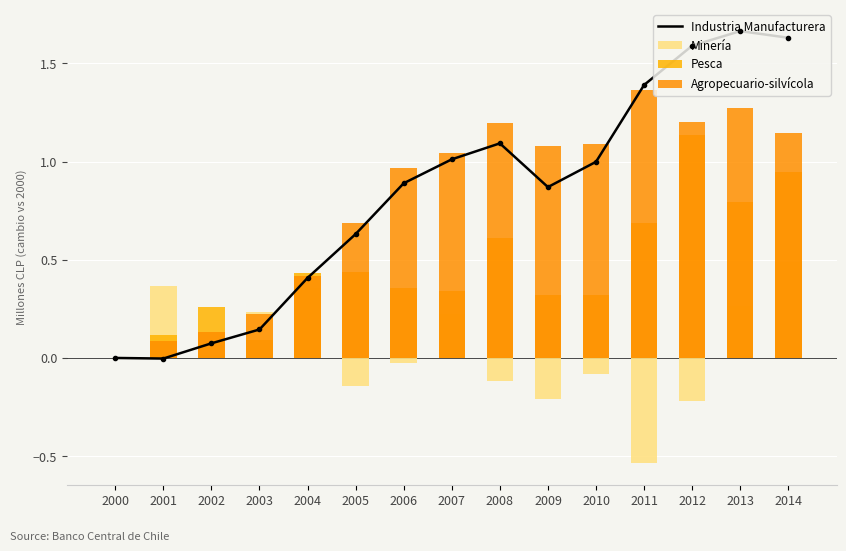

Is it true that Minería equals 0.3 at 2013?

False